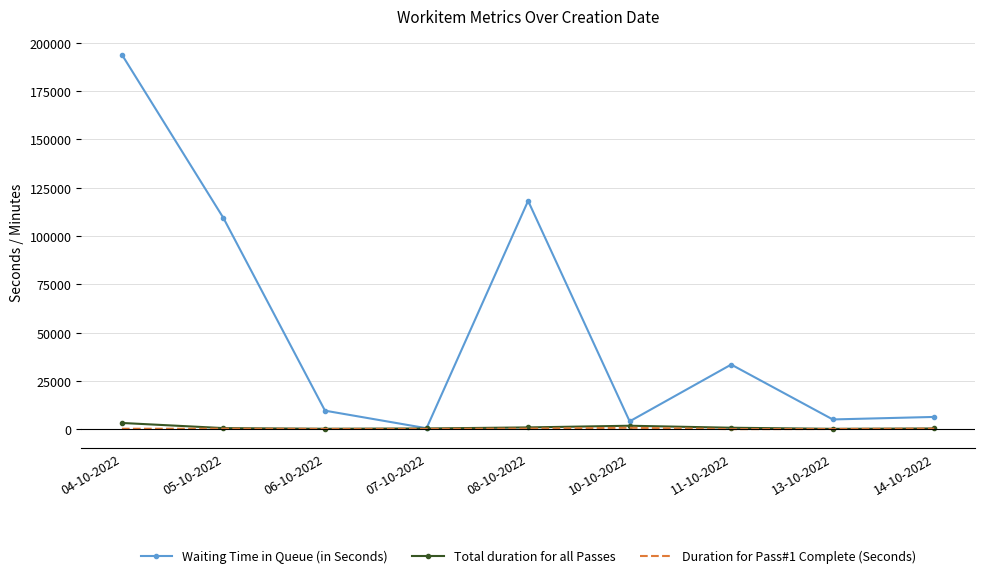

At which category is the sum across all series the highest?

04-10-2022